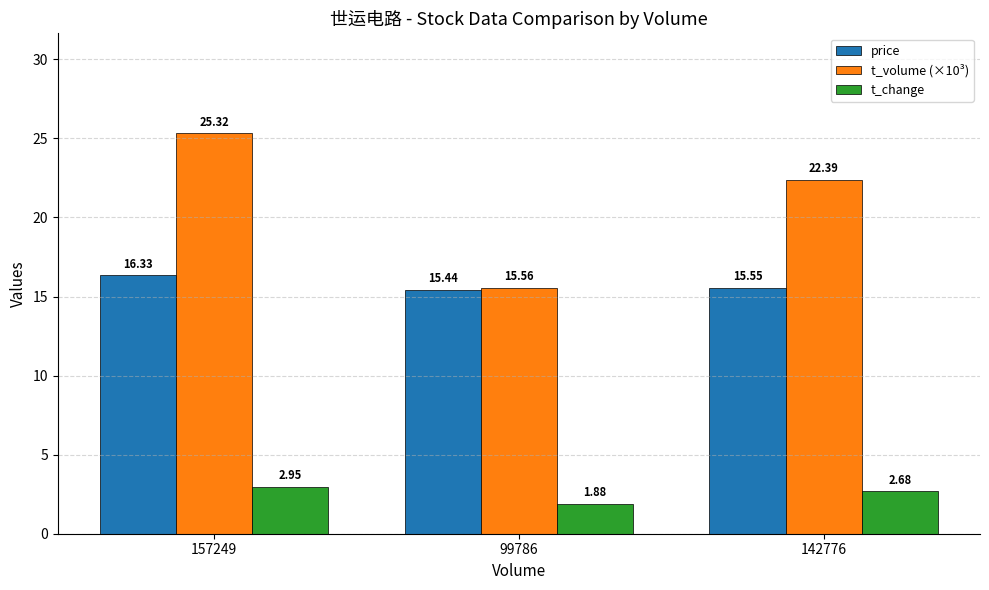

What is the value of the t_volume (×10³) bar at the 3rd from the left?

22.4